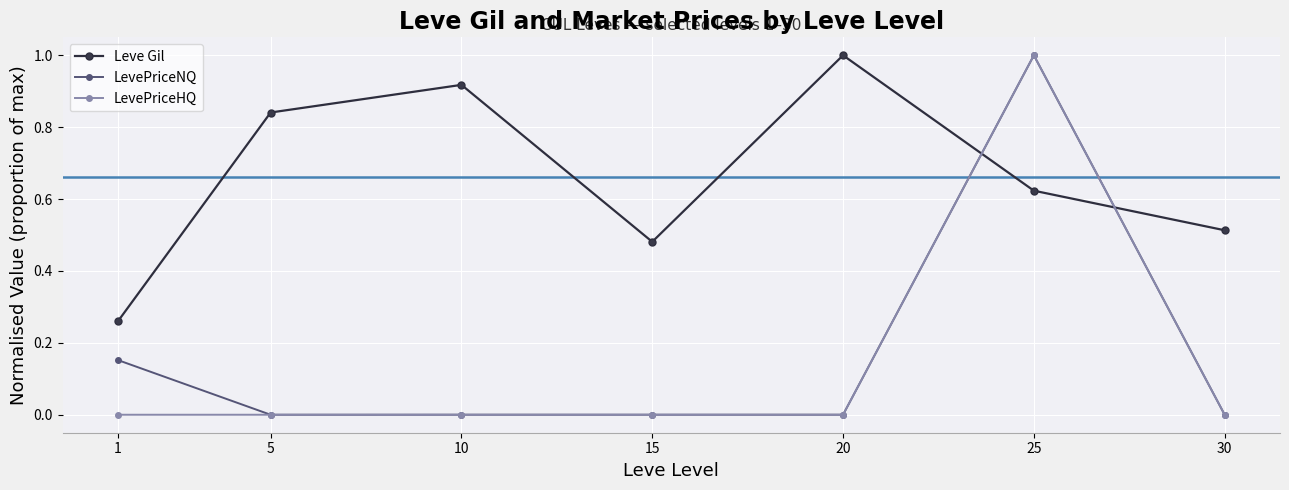

The value of LevePriceNQ at 25 is 1.0. True or false?

True